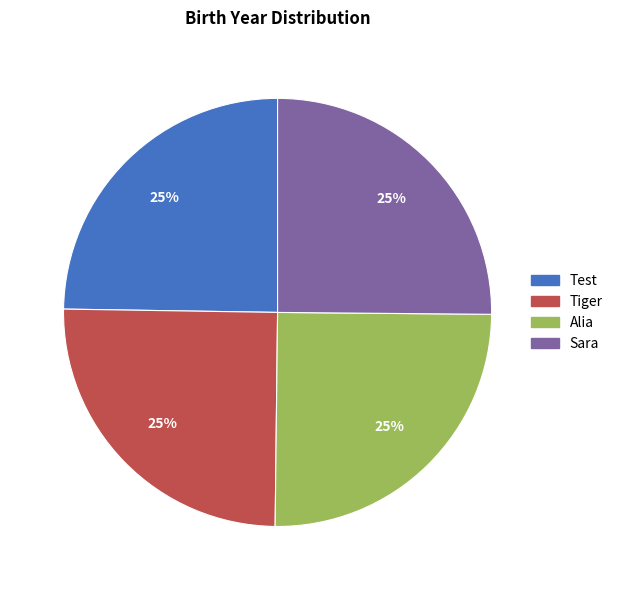

Approximately how many times larger is the value at Tiger compared to Test?

1.0